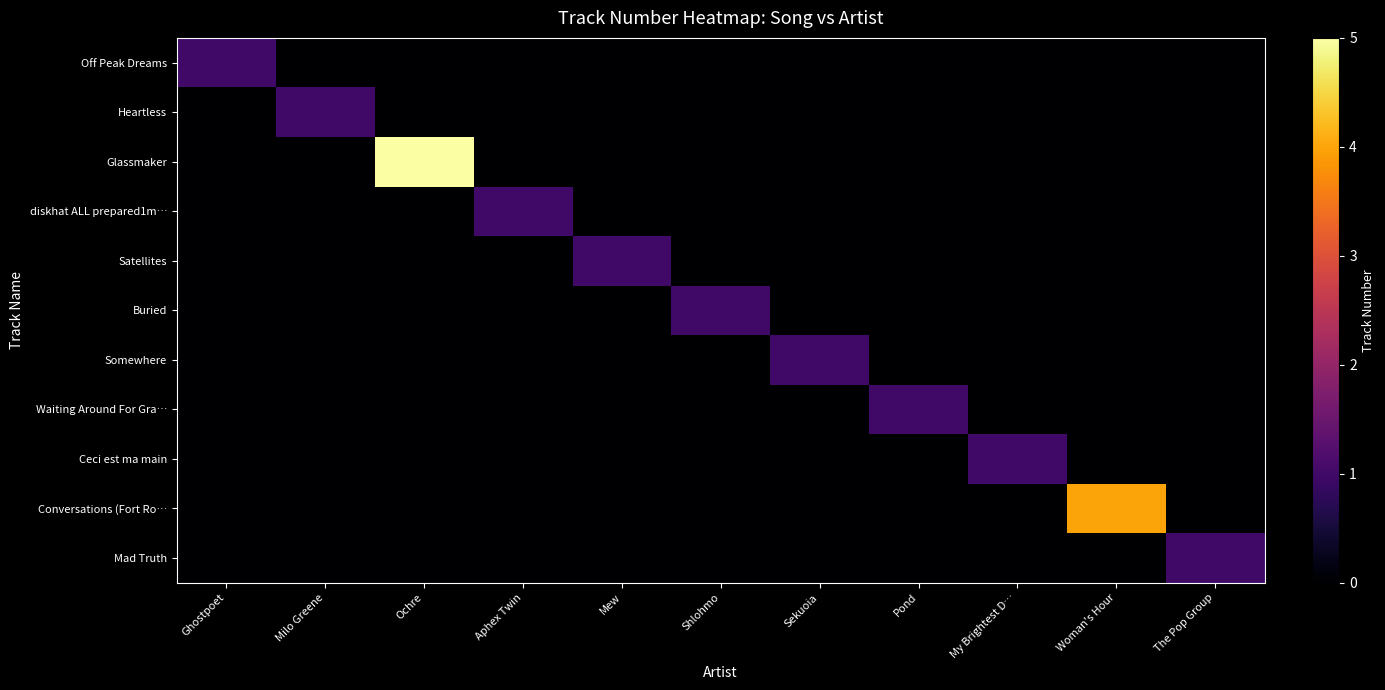

Reading right to left, what are all the values shown in this chart?

Off Peak Dreams: The Pop Group=0	Woman's Hour=0	My Brightest D…=0	Pond=0	Sekuoia=0	Shlohmo=0	Mew=0	Aphex Twin=0	Ochre=0	Milo Greene=0	Ghostpoet=1
Heartless: The Pop Group=0	Woman's Hour=0	My Brightest D…=0	Pond=0	Sekuoia=0	Shlohmo=0	Mew=0	Aphex Twin=0	Ochre=0	Milo Greene=1	Ghostpoet=0
Glassmaker: The Pop Group=0	Woman's Hour=0	My Brightest D…=0	Pond=0	Sekuoia=0	Shlohmo=0	Mew=0	Aphex Twin=0	Ochre=5	Milo Greene=0	Ghostpoet=0
diskhat ALL prepared1m…: The Pop Group=0	Woman's Hour=0	My Brightest D…=0	Pond=0	Sekuoia=0	Shlohmo=0	Mew=0	Aphex Twin=1	Ochre=0	Milo Greene=0	Ghostpoet=0
Satellites: The Pop Group=0	Woman's Hour=0	My Brightest D…=0	Pond=0	Sekuoia=0	Shlohmo=0	Mew=1	Aphex Twin=0	Ochre=0	Milo Greene=0	Ghostpoet=0
Buried: The Pop Group=0	Woman's Hour=0	My Brightest D…=0	Pond=0	Sekuoia=0	Shlohmo=1	Mew=0	Aphex Twin=0	Ochre=0	Milo Greene=0	Ghostpoet=0
Somewhere: The Pop Group=0	Woman's Hour=0	My Brightest D…=0	Pond=0	Sekuoia=1	Shlohmo=0	Mew=0	Aphex Twin=0	Ochre=0	Milo Greene=0	Ghostpoet=0
Waiting Around For Gra…: The Pop Group=0	Woman's Hour=0	My Brightest D…=0	Pond=1	Sekuoia=0	Shlohmo=0	Mew=0	Aphex Twin=0	Ochre=0	Milo Greene=0	Ghostpoet=0
Ceci est ma main: The Pop Group=0	Woman's Hour=0	My Brightest D…=1	Pond=0	Sekuoia=0	Shlohmo=0	Mew=0	Aphex Twin=0	Ochre=0	Milo Greene=0	Ghostpoet=0
Conversations (Fort Ro…: The Pop Group=0	Woman's Hour=4	My Brightest D…=0	Pond=0	Sekuoia=0	Shlohmo=0	Mew=0	Aphex Twin=0	Ochre=0	Milo Greene=0	Ghostpoet=0
Mad Truth: The Pop Group=1	Woman's Hour=0	My Brightest D…=0	Pond=0	Sekuoia=0	Shlohmo=0	Mew=0	Aphex Twin=0	Ochre=0	Milo Greene=0	Ghostpoet=0